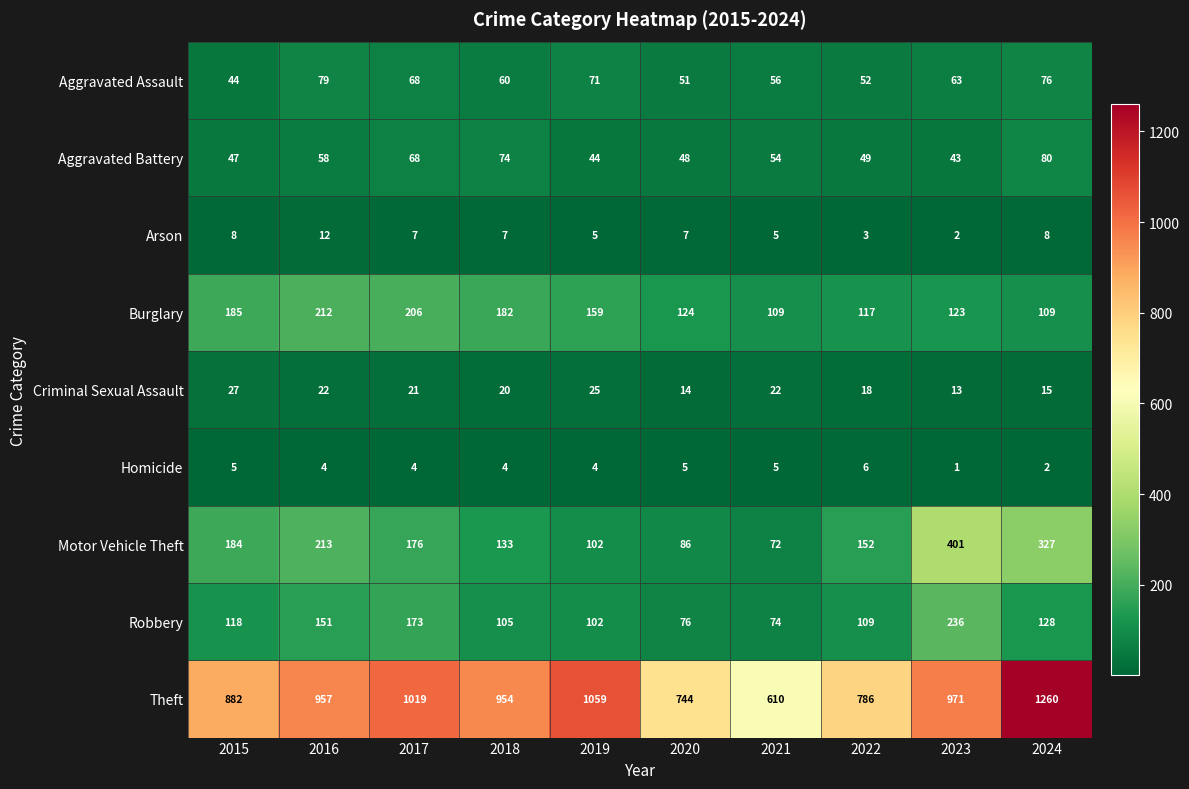

How many values in the Arson series are below 7?

4